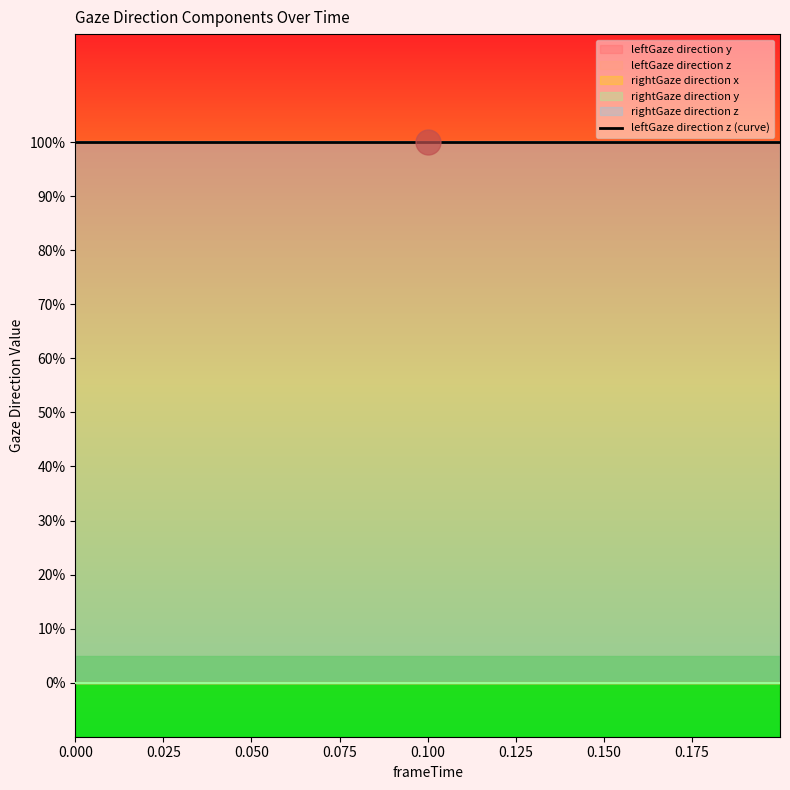

Reading right to left, list all the values displayed in this chart.

leftGaze direction y: 0.199955=0	0.1859837=0	0.1713619=0	0.1573372=0	0.1430016=0	0.1318188=0	0.1148853=0	0.1001778=0	0.08587074=0	0.07171631=0	0.05706406=0	0.04304123=0	0.02885818=0	0.01531219=0	0.0=0
leftGaze direction z: 0.199955=1	0.1859837=1	0.1713619=1	0.1573372=1	0.1430016=1	0.1318188=1	0.1148853=1	0.1001778=1	0.08587074=1	0.07171631=1	0.05706406=1	0.04304123=1	0.02885818=1	0.01531219=1	0.0=1
rightGaze direction x: 0.199955=0	0.1859837=0	0.1713619=0	0.1573372=0	0.1430016=0	0.1318188=0	0.1148853=0	0.1001778=0	0.08587074=0	0.07171631=0	0.05706406=0	0.04304123=0	0.02885818=0	0.01531219=0	0.0=0
rightGaze direction y: 0.199955=0	0.1859837=0	0.1713619=0	0.1573372=0	0.1430016=0	0.1318188=0	0.1148853=0	0.1001778=0	0.08587074=0	0.07171631=0	0.05706406=0	0.04304123=0	0.02885818=0	0.01531219=0	0.0=0
rightGaze direction z: 0.199955=1	0.1859837=1	0.1713619=1	0.1573372=1	0.1430016=1	0.1318188=1	0.1148853=1	0.1001778=1	0.08587074=1	0.07171631=1	0.05706406=1	0.04304123=1	0.02885818=1	0.01531219=1	0.0=1